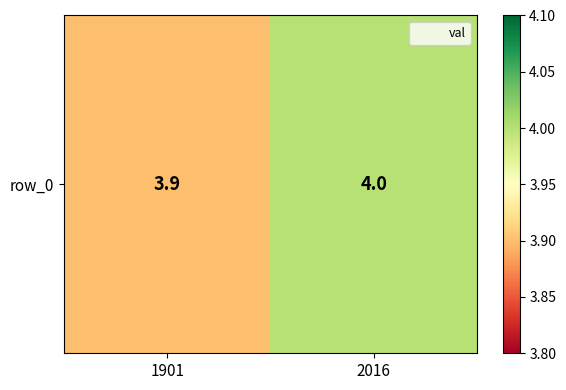

How many values are between 3 and 4?

2